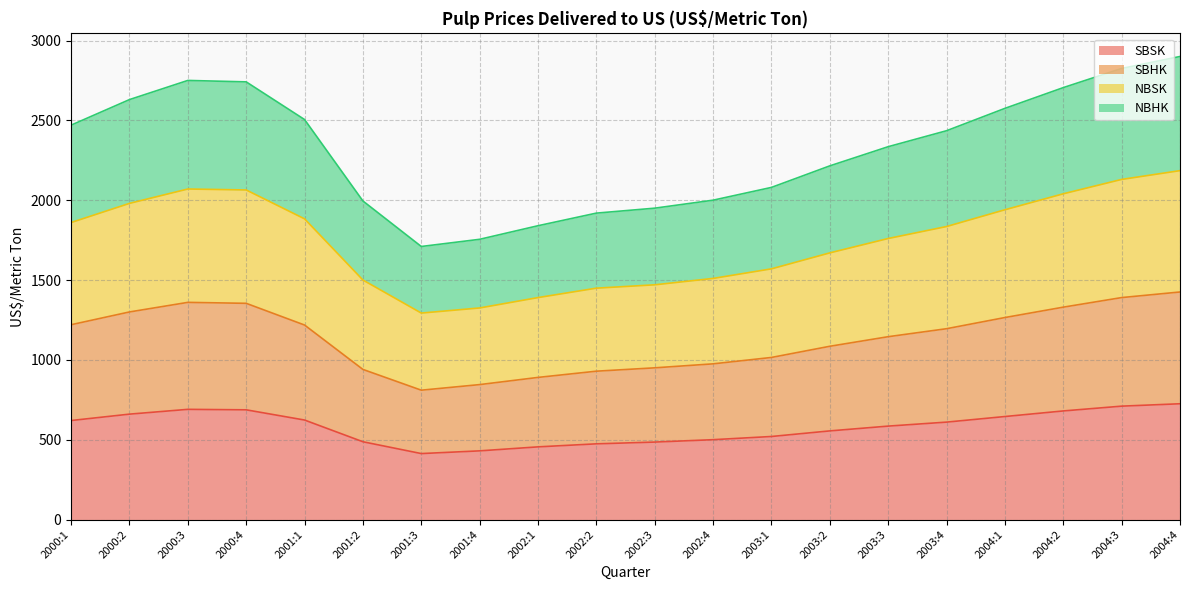

Is it true that NBHK equals 2778 at 2000:2?

False